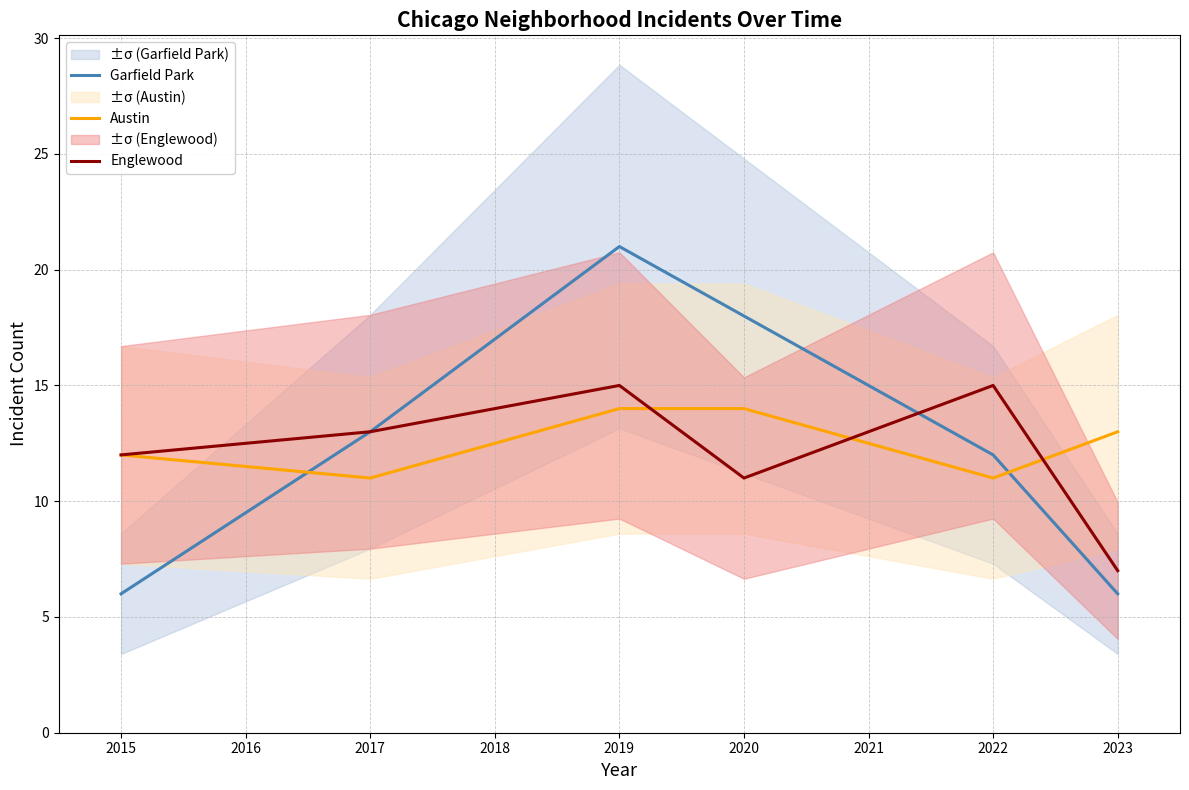

The Englewood series shows 15 at 2019. True or false?

True